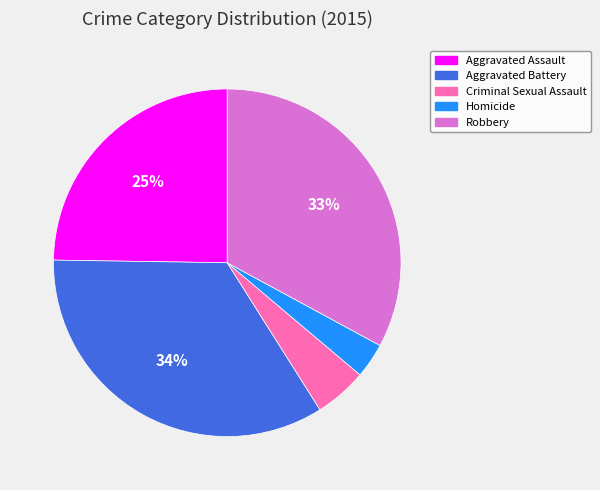

Rank the categories by value from lowest to highest.

Homicide, Criminal Sexual Assault, Aggravated Assault, Robbery, Aggravated Battery